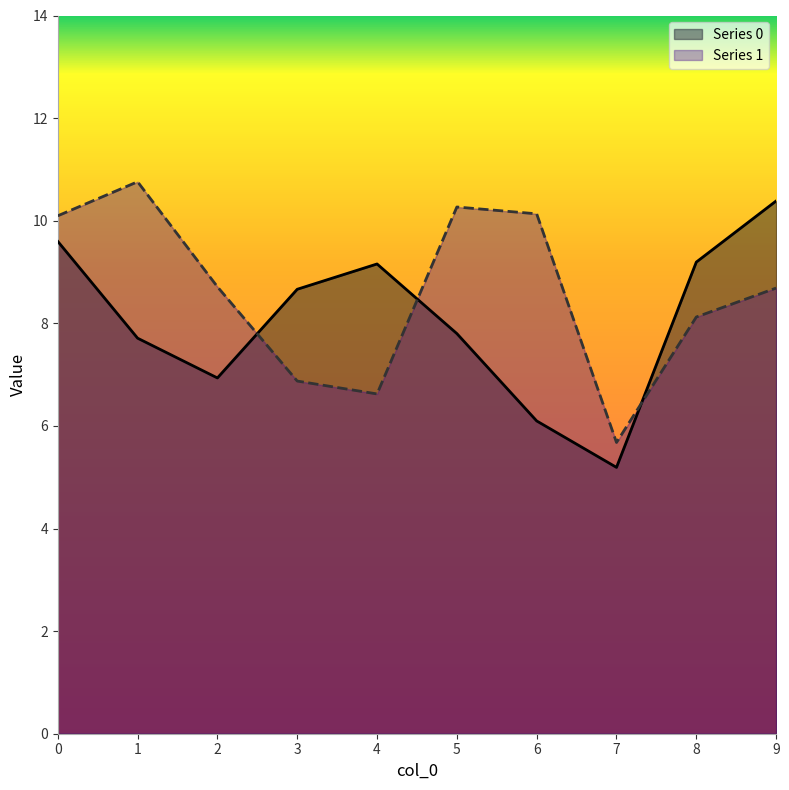

At how many categories does at least one series exceed 8?

9